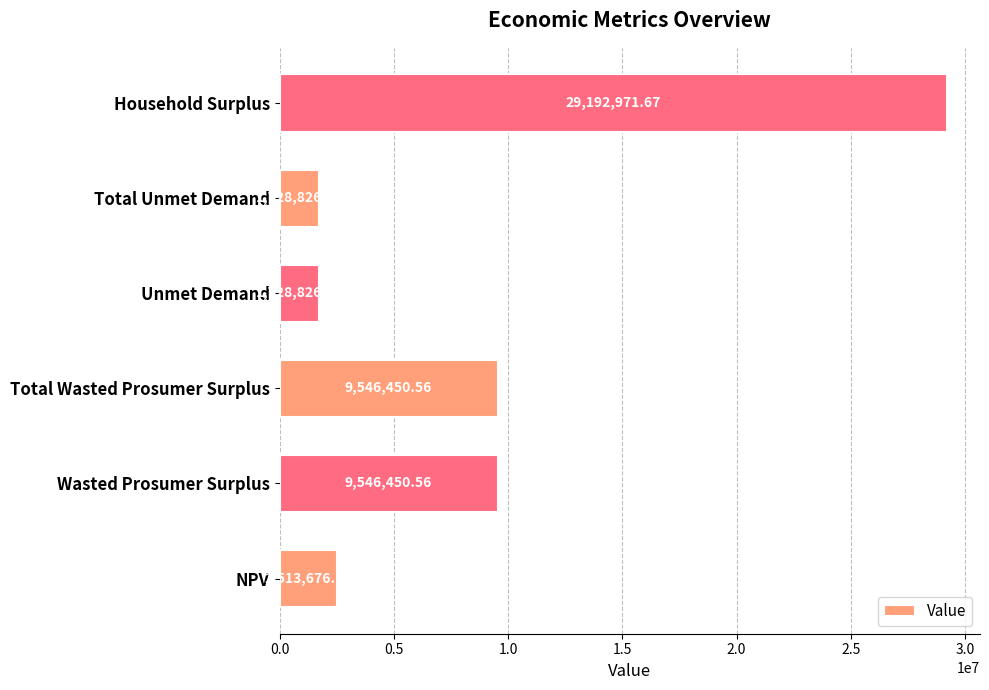

Between Household Surplus and Unmet Demand, which is larger?

Household Surplus